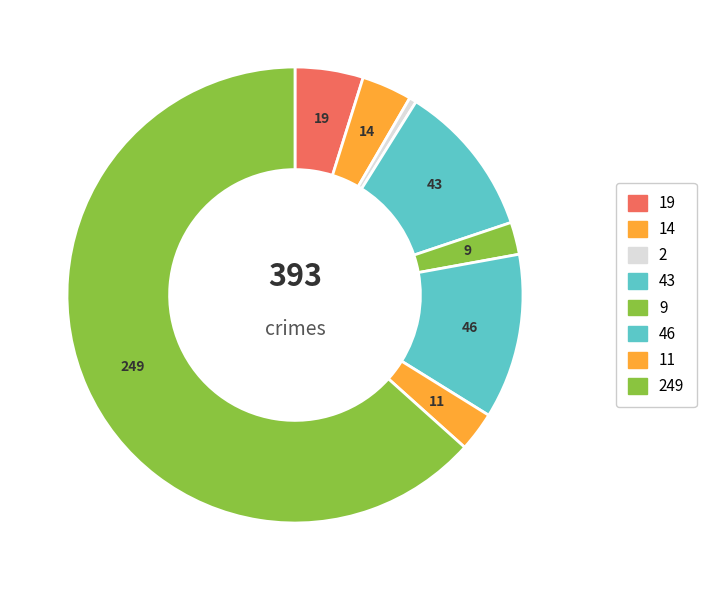

Count the number of slices in the pie.

8